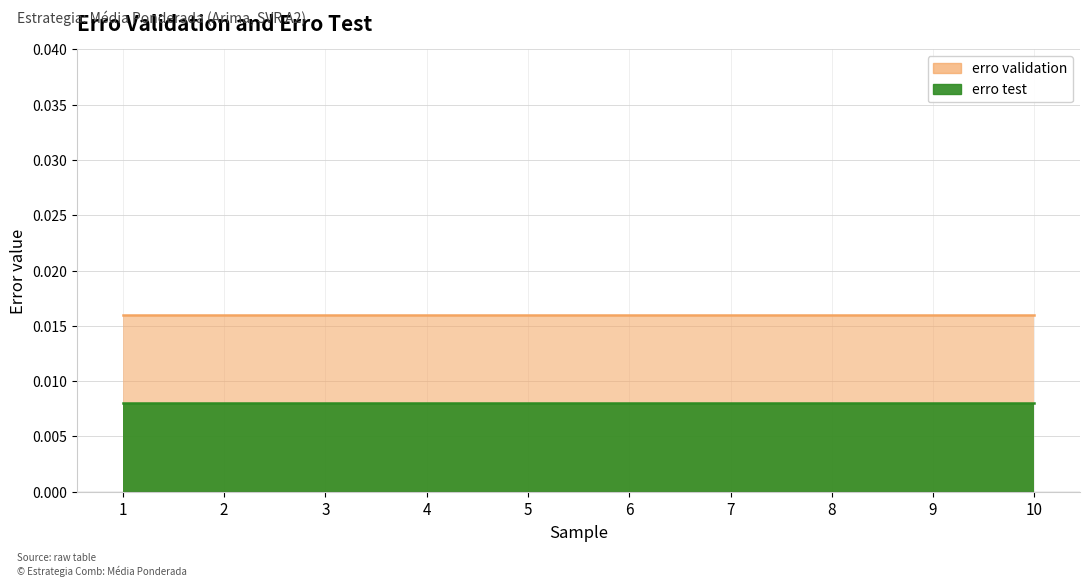

At 6, list the series in order from smallest to largest.

erro test, erro validation